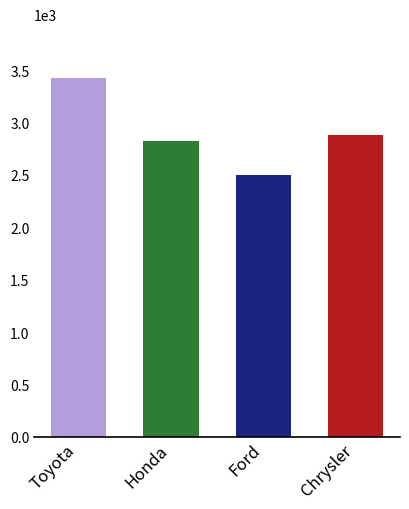

What is the smallest value displayed?

2503.5